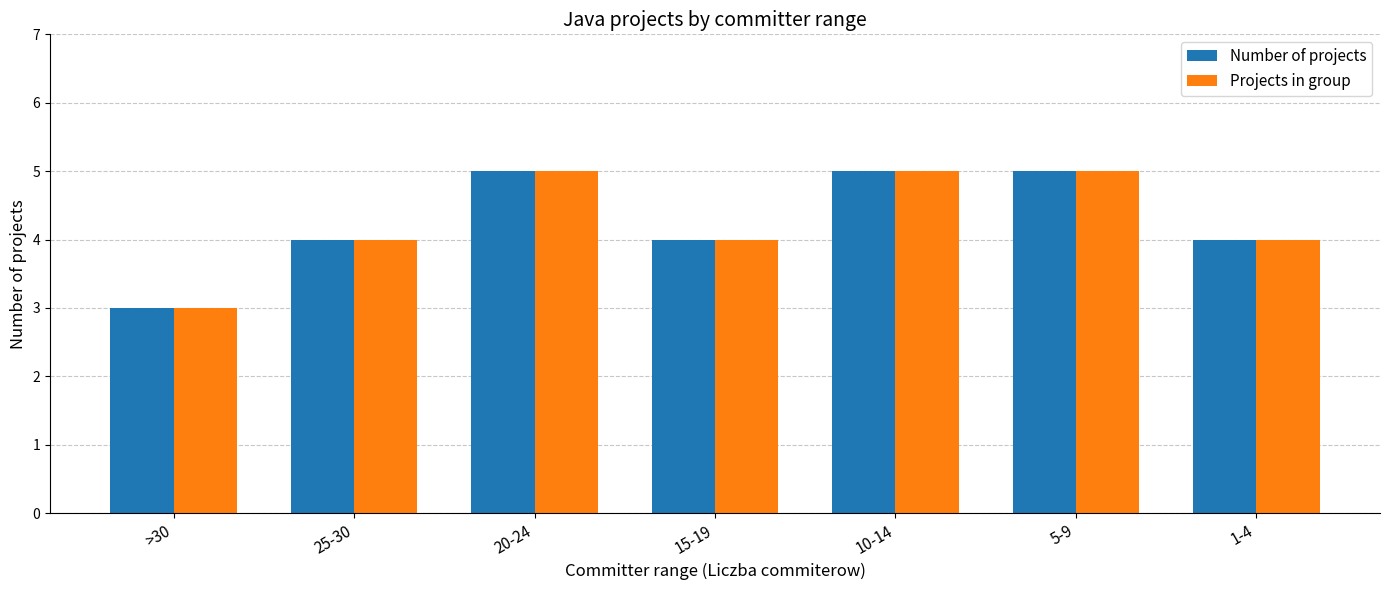

What is the maximum value shown in the chart?

5